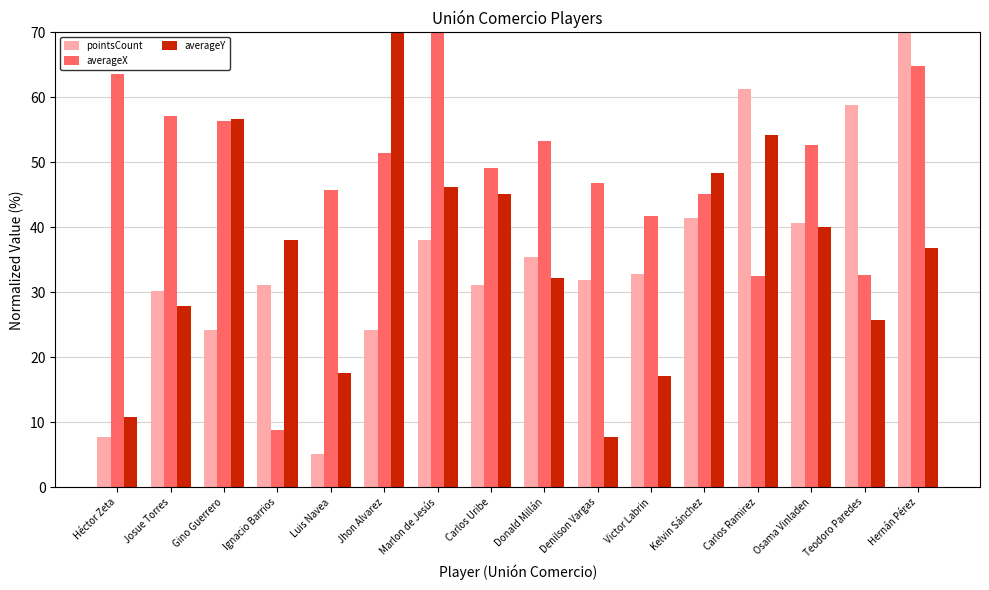

What is the greatest value displayed?

70.0